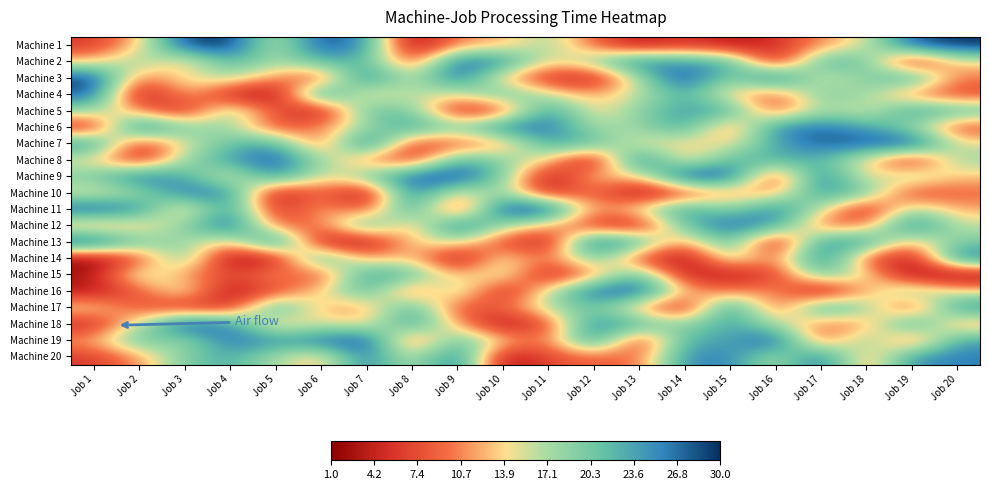

Count the number of categories in the chart.

20